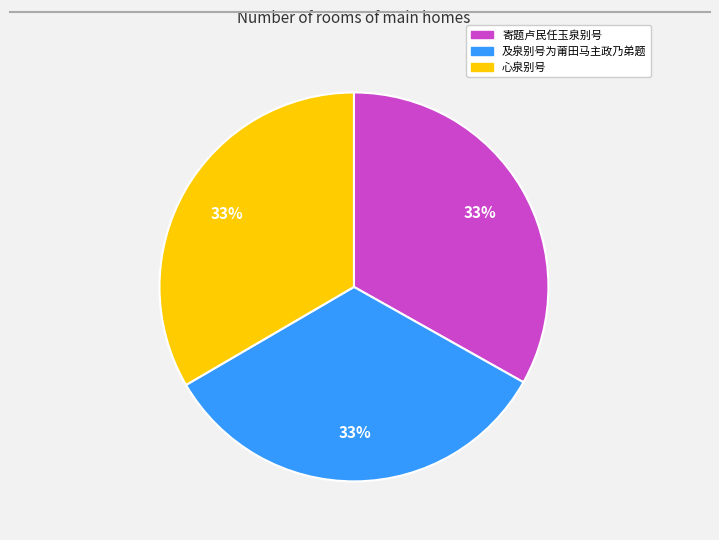

Combined, do 寄题卢民任玉泉别号 and 及泉别号为莆田马主政乃弟题 account for over 50%?

Yes